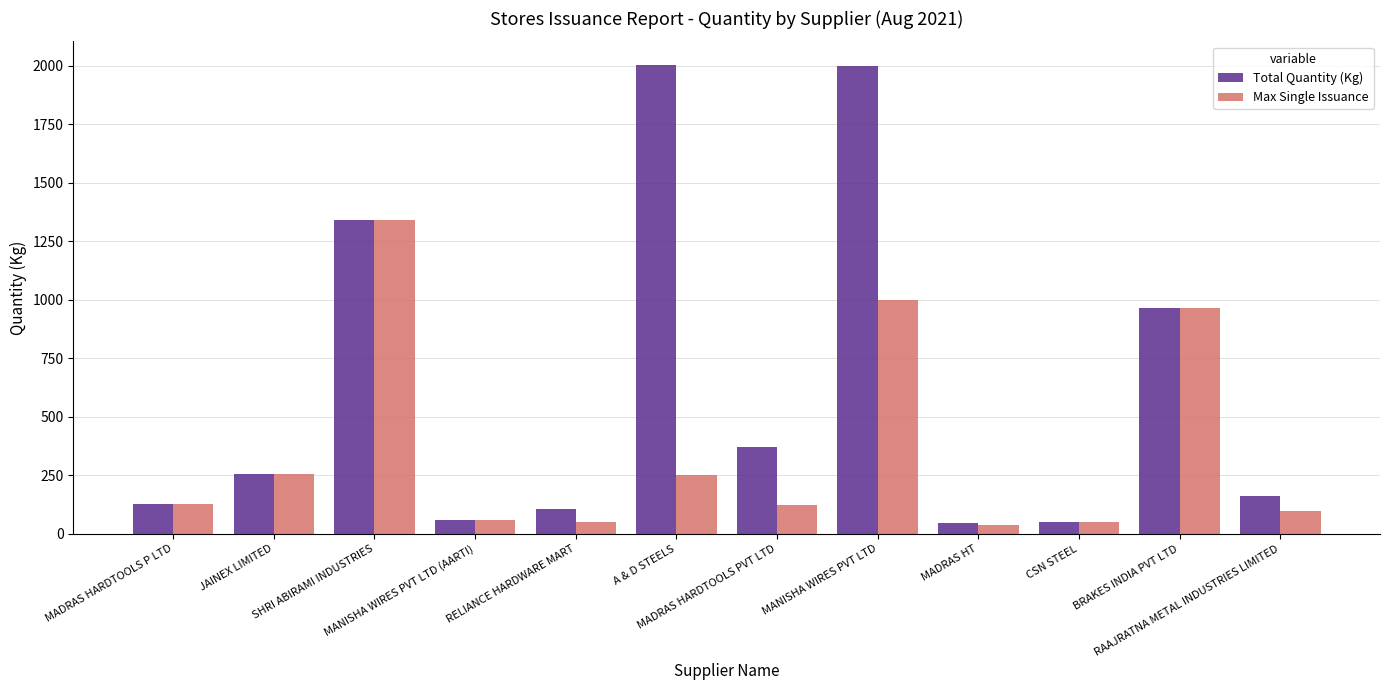

How many bars are there in each group?

2